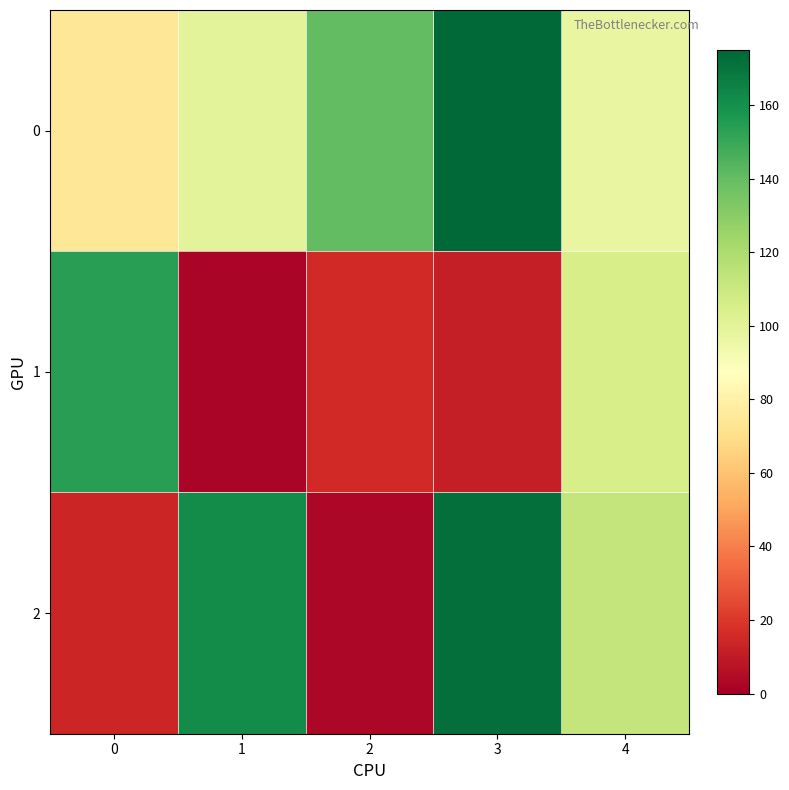

Reading right to left, what are all the values shown in this chart?

0: 4=97.2	3=173.9	2=140.5	1=100.3	0=74.1
1: 4=105.9	3=11.1	2=15.3	1=2.1	0=154.0
2: 4=112.4	3=171.6	2=3.4	1=162.0	0=14.3